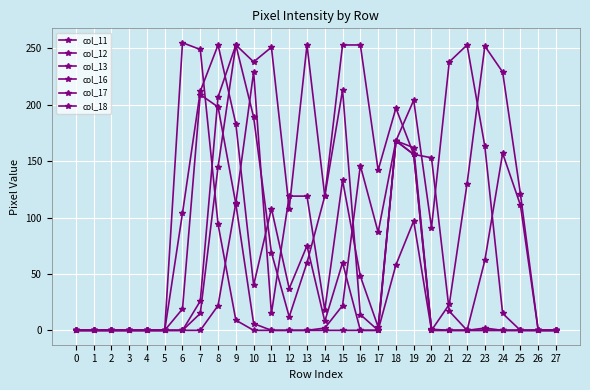

The value of col_13 at 10 is 0. True or false?

True